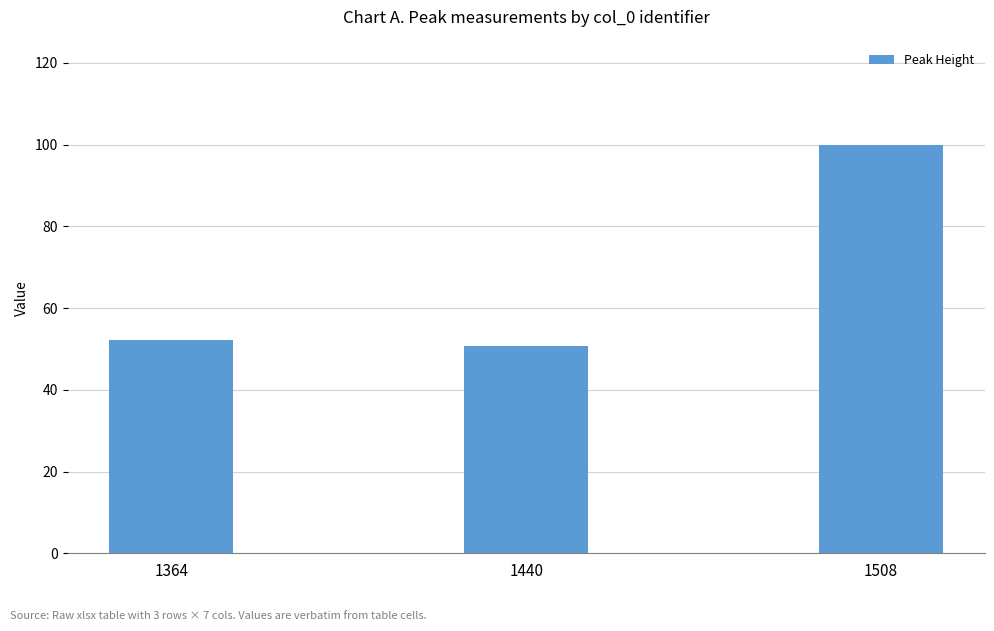

How many values are below 52?

1